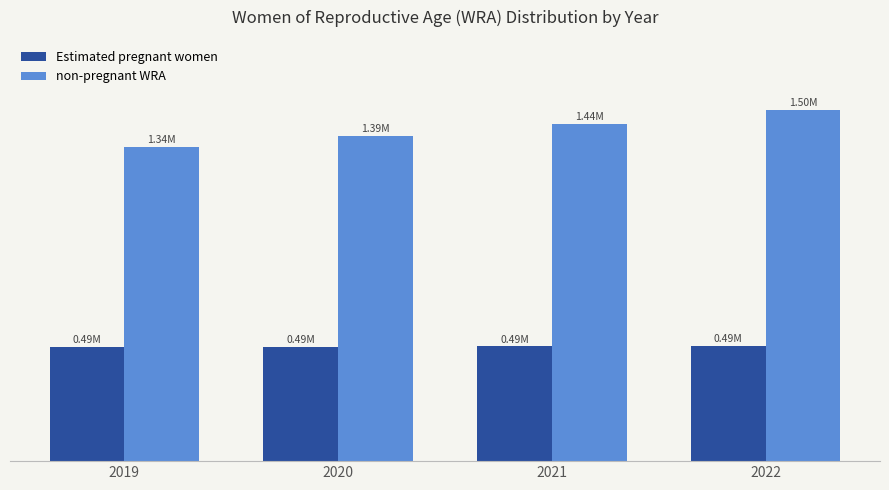

What are all the series names shown in the legend?

Estimated pregnant women, non-pregnant WRA